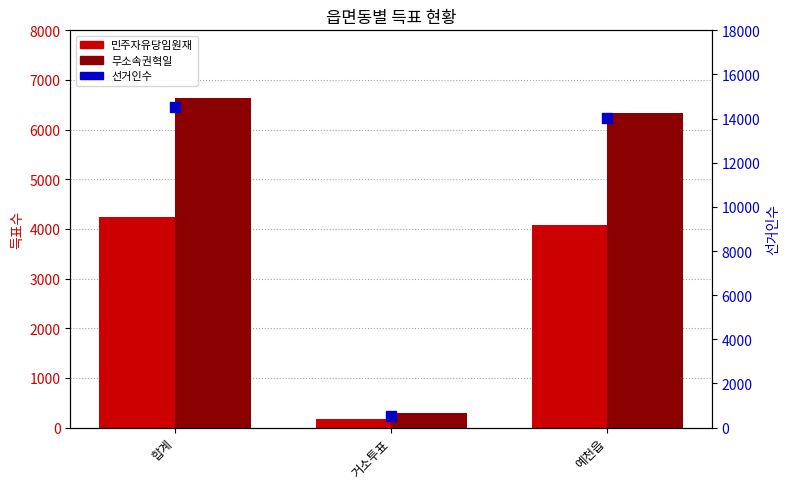

Which series contains the lowest Y value?

민주자유당임원재